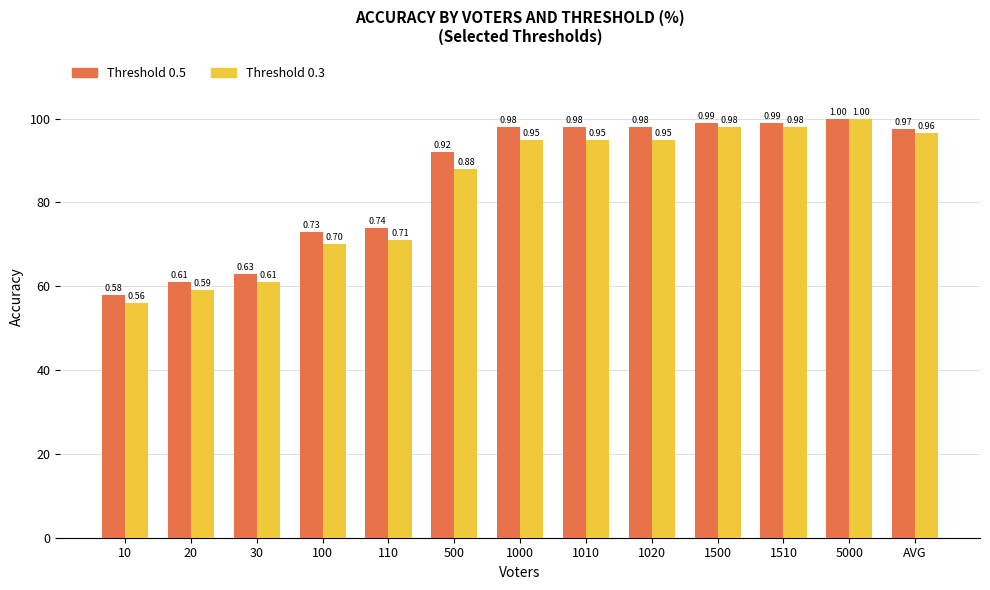

What are all the series names shown in the legend?

Threshold 0.5, Threshold 0.3